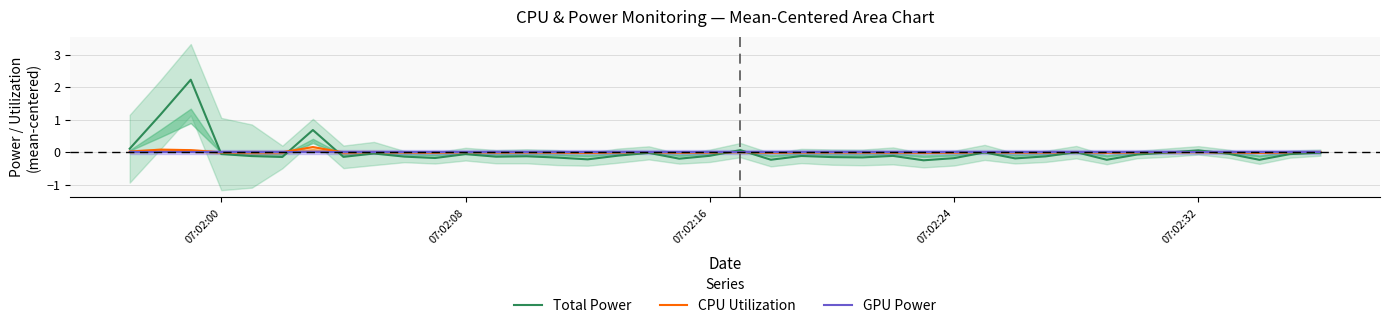

Reading left to right, list all the values displayed in this chart.

Total Power: 0.1	1.1	2.2	-0.1	-0.1	-0.2	0.7	-0.1	-0.0	-0.1	-0.2	-0.1	-0.1	-0.1	-0.2	-0.2	-0.1	-0.0	-0.2	-0.1	0.1	-0.2	-0.1	-0.2	-0.2	-0.1	-0.3	-0.2	-0.0	-0.2	-0.1	-0.0	-0.2	-0.1	-0.0	0.1	-0.1	-0.2	-0.1	-0.0
CPU Utilization: 0.0	0.1	0.1	-0.0	-0.0	-0.0	0.2	-0.0	0.0	-0.0	-0.0	0.0	-0.0	-0.0	-0.0	-0.0	-0.0	0.0	-0.0	-0.0	0.0	-0.0	-0.0	-0.0	-0.0	-0.0	-0.0	-0.0	0.0	-0.0	-0.0	0.0	-0.0	-0.0	-0.0	0.0	-0.0	-0.0	-0.0	0.0
GPU Power: 0.0	0.0	0.0	0.0	0.0	0.0	0.0	0.0	0.0	0.0	0.0	0.0	0.0	0.0	0.0	0.0	0.0	0.0	0.0	0.0	0.0	0.0	0.0	0.0	0.0	0.0	0.0	0.0	0.0	0.0	0.0	0.0	0.0	0.0	0.0	0.0	0.0	0.0	0.0	0.0